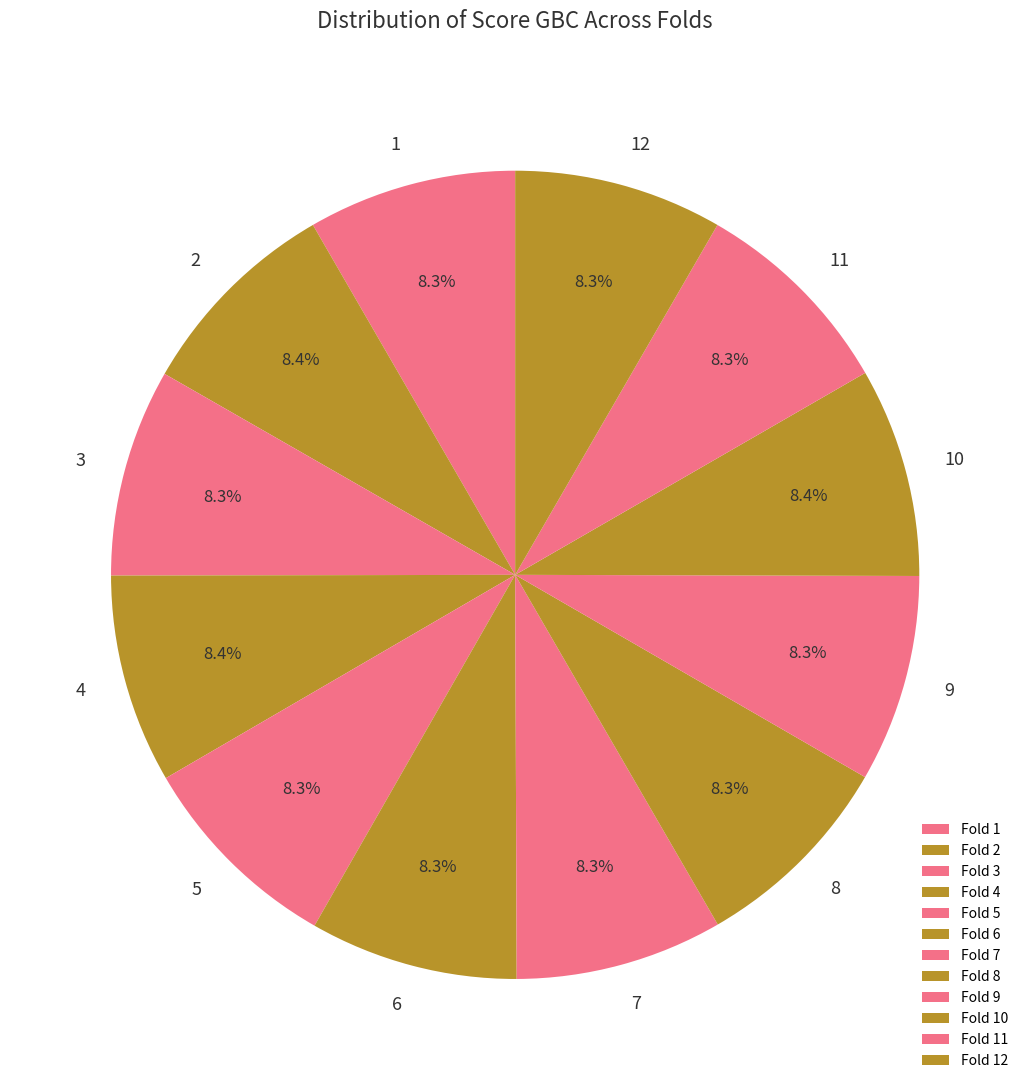

The 9 slice represents 1% of the pie. True or false?

False